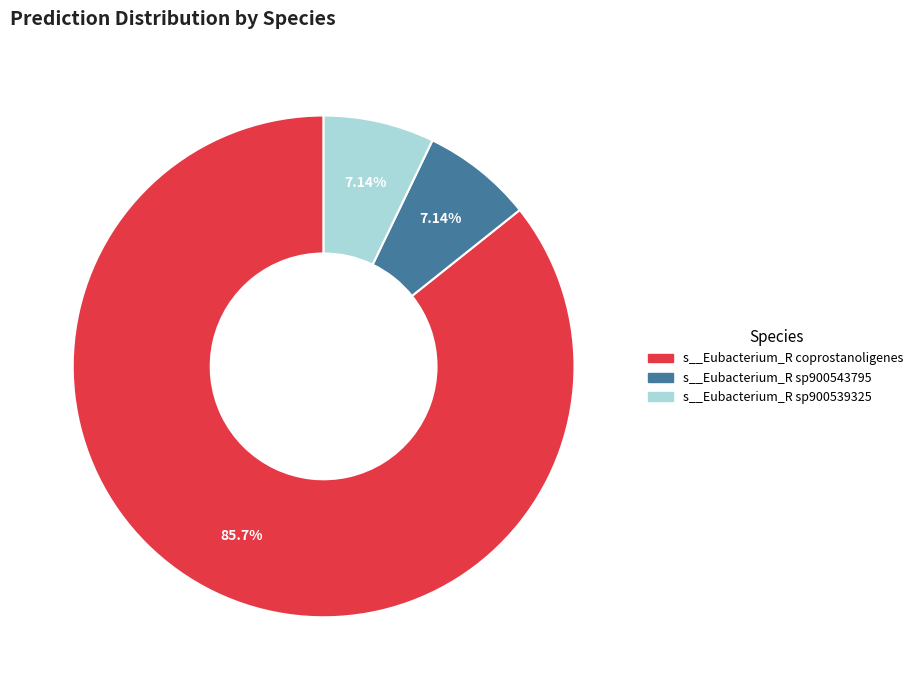

Is there any slice that represents more than half of the pie?

Yes